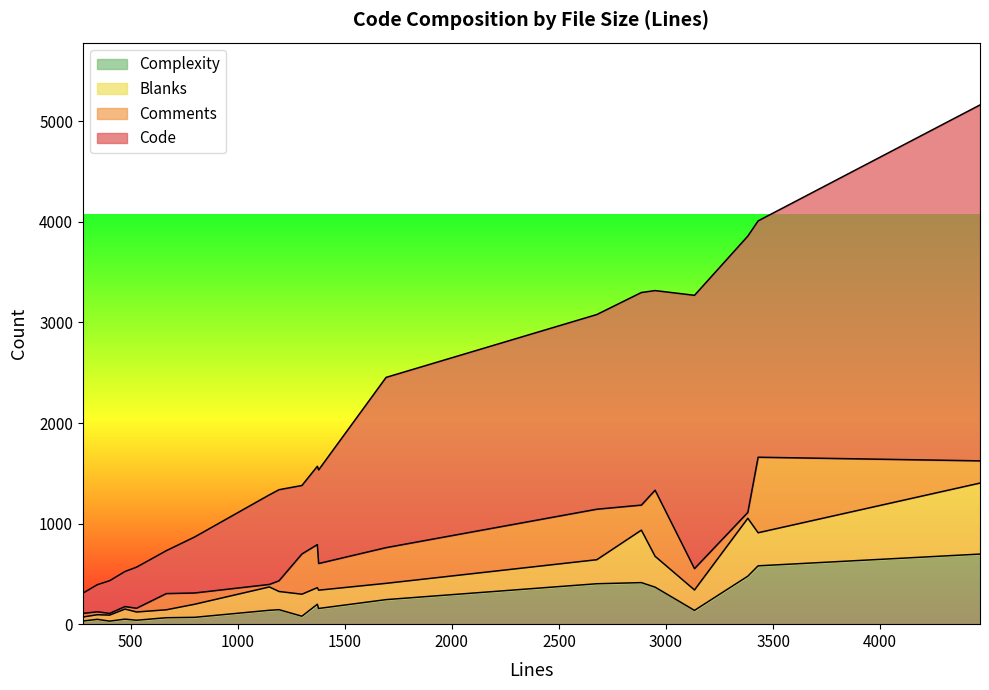

At which label is Code closest to 1870?

2677